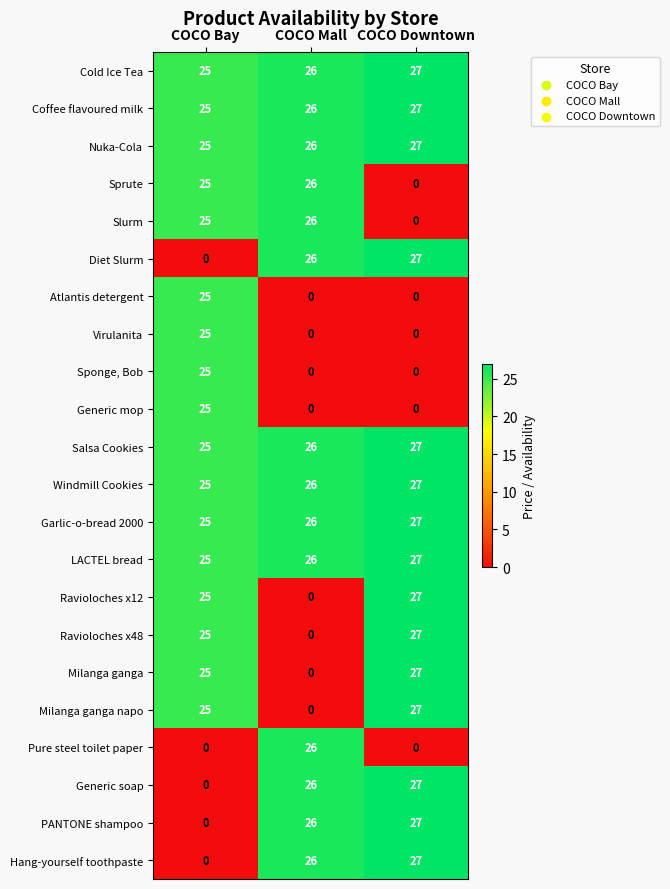

Rank the categories by Generic soap value from lowest to highest.

COCO Bay, COCO Mall, COCO Downtown